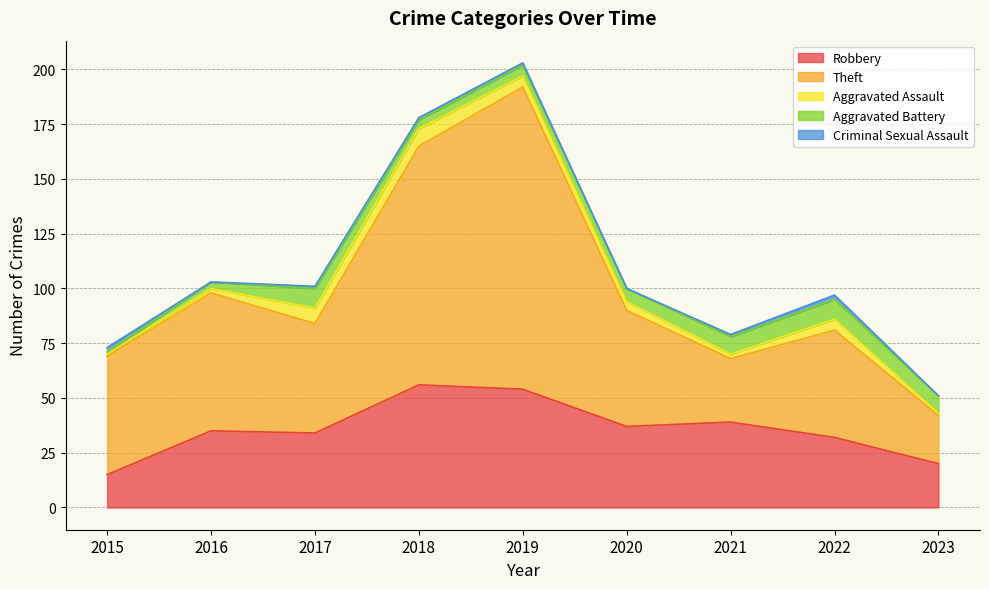

True or false: Robbery and Criminal Sexual Assault cross at least once.

False